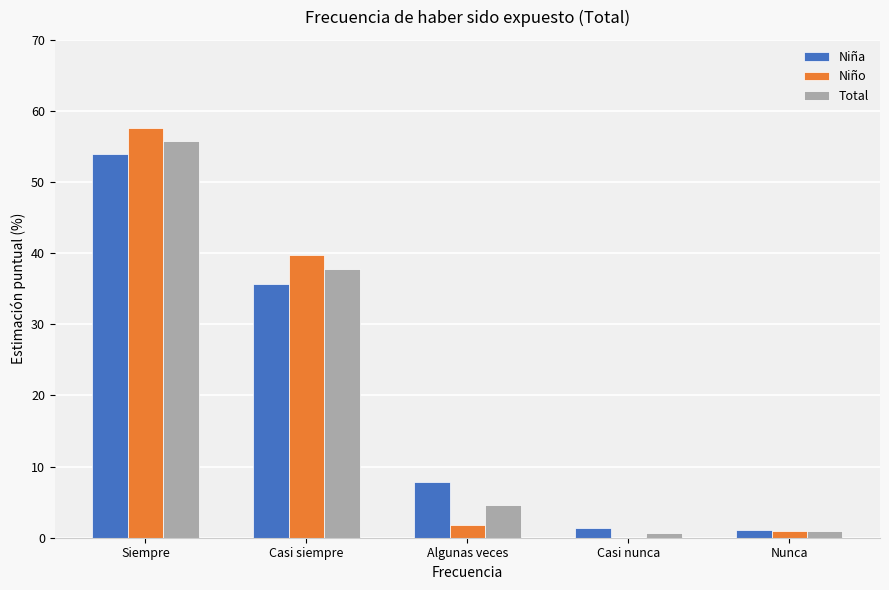

Are the bars grouped side by side (vs. stacked)?

Yes